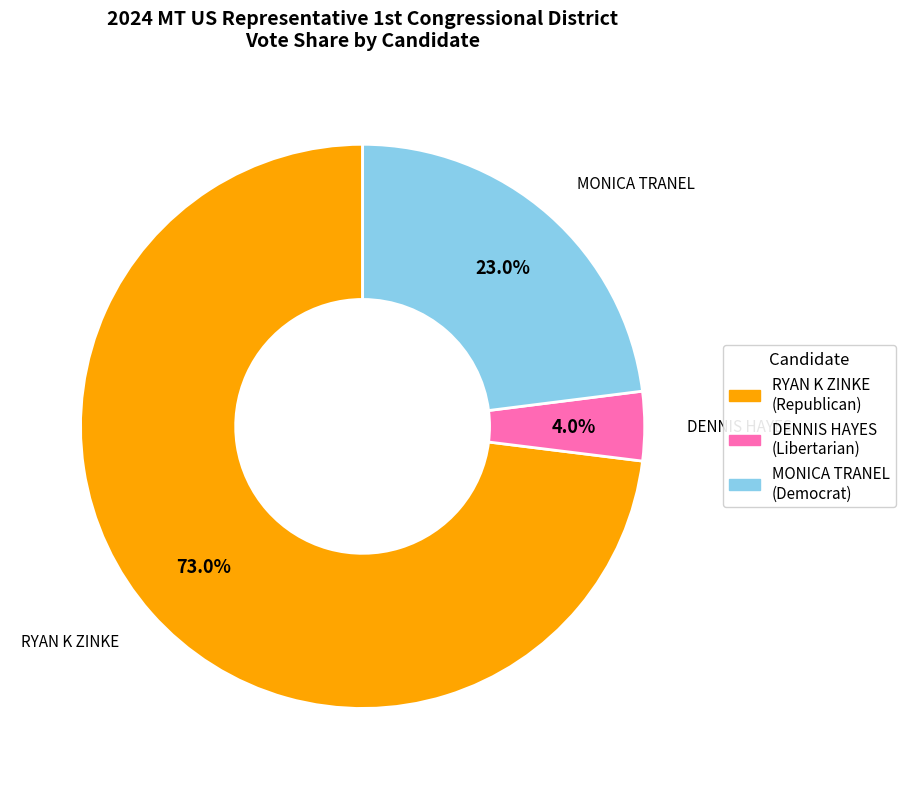

How many slices are in this pie chart?

3